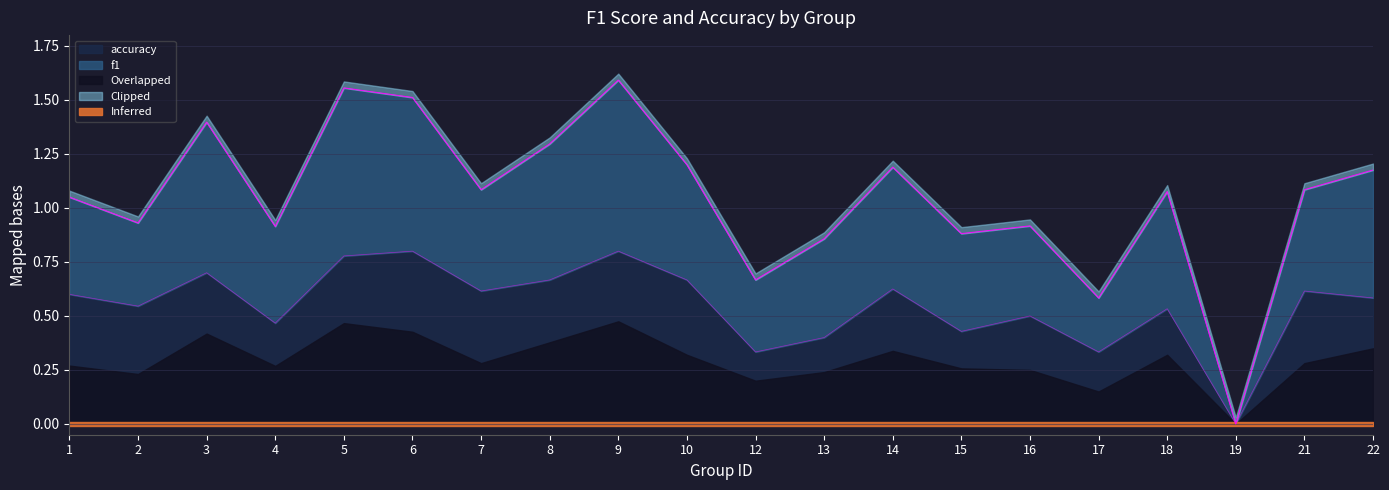

The accuracy series shows 0.3 at 10. True or false?

False